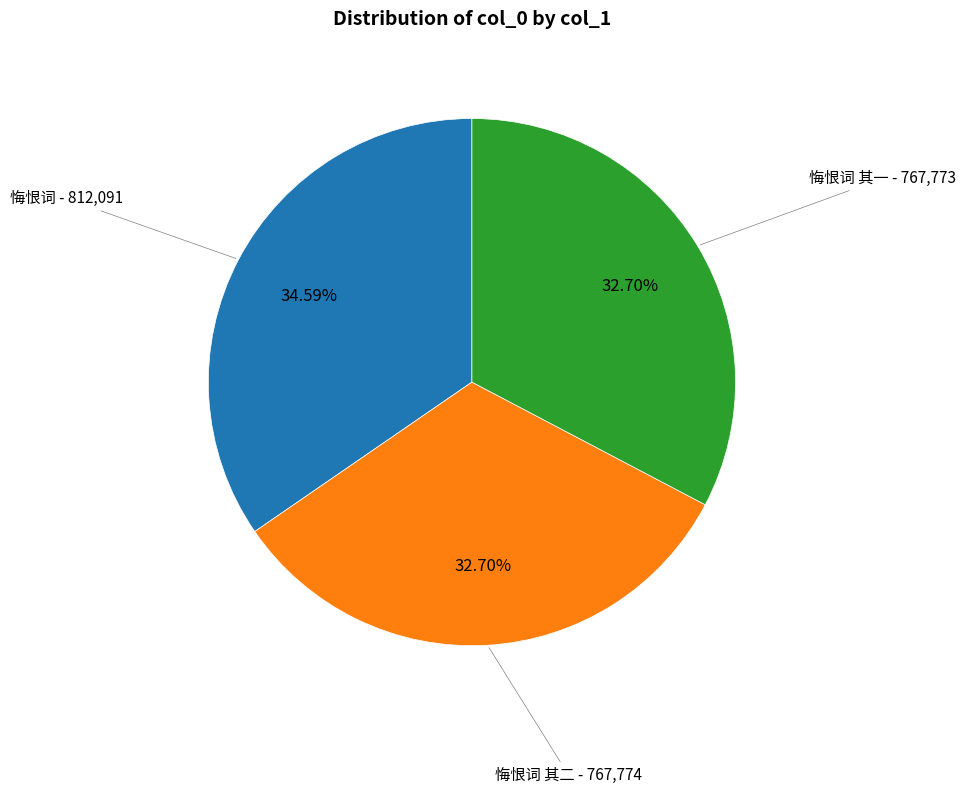

The 悔恨词 其二 slice represents 33% of the pie. True or false?

True